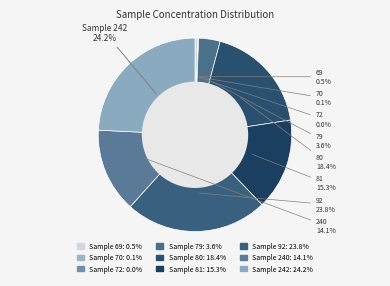

Which slice is the largest?

242